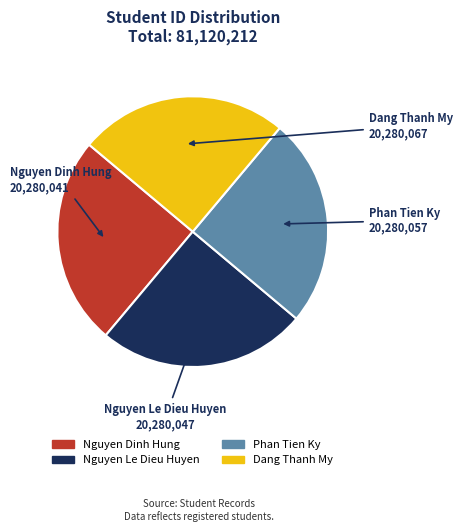

What is the ratio of the value at Phan Tien Ky to the value at Nguyen Dinh Hung?

1.0